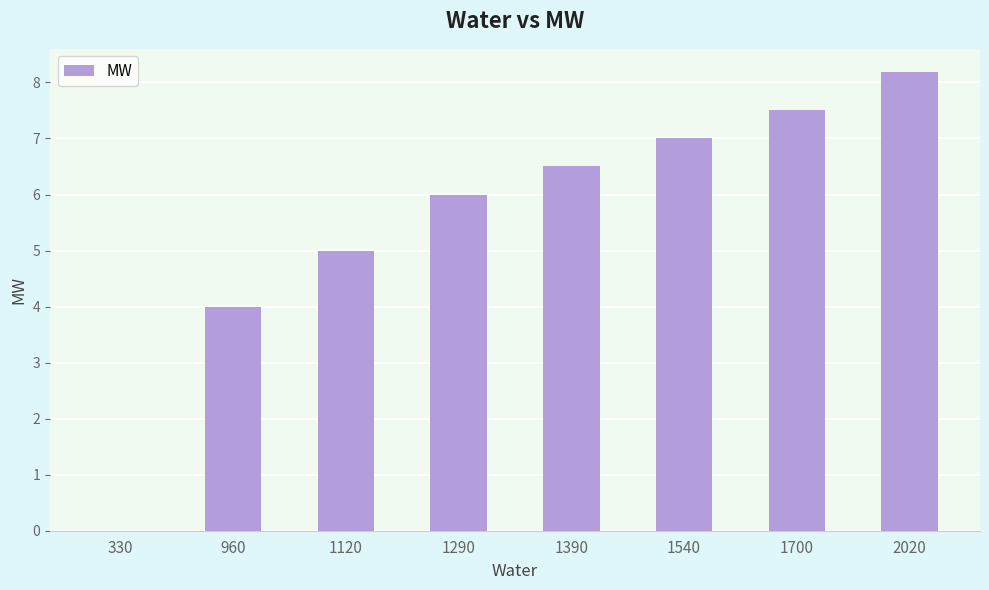

What value does the data have at 1120?

5.0